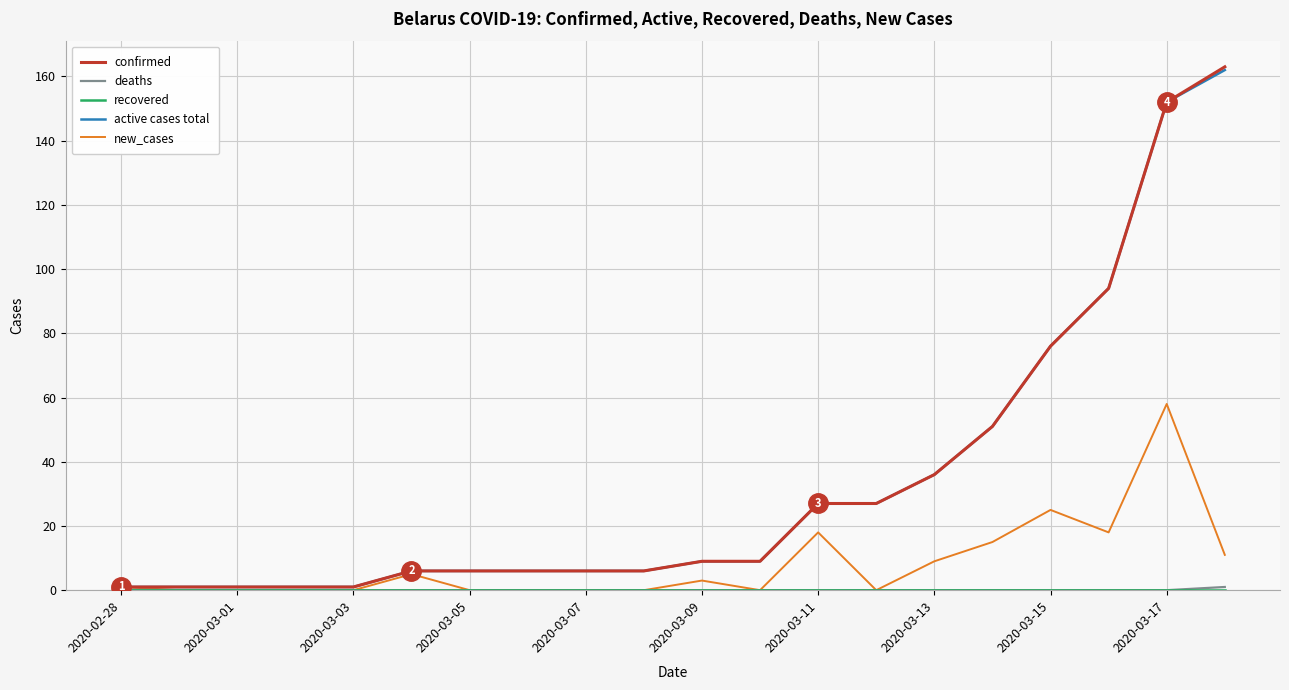

What is the maximum value shown in the chart?

163